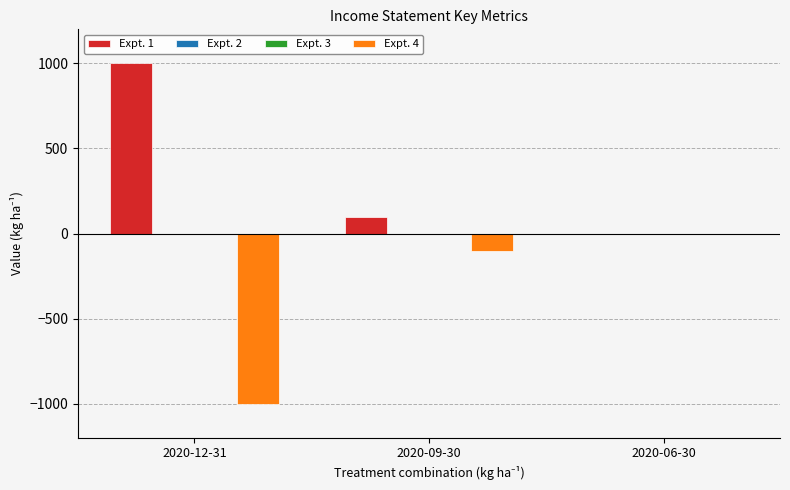

Reading left to right, list all the values displayed in this chart.

Expt. 1: 2020-12-31=1000	2020-09-30=100	2020-06-30=0
Expt. 2: 2020-12-31=0	2020-09-30=0	2020-06-30=0
Expt. 3: 2020-12-31=0	2020-09-30=0	2020-06-30=0
Expt. 4: 2020-12-31=-1000	2020-09-30=-100	2020-06-30=0